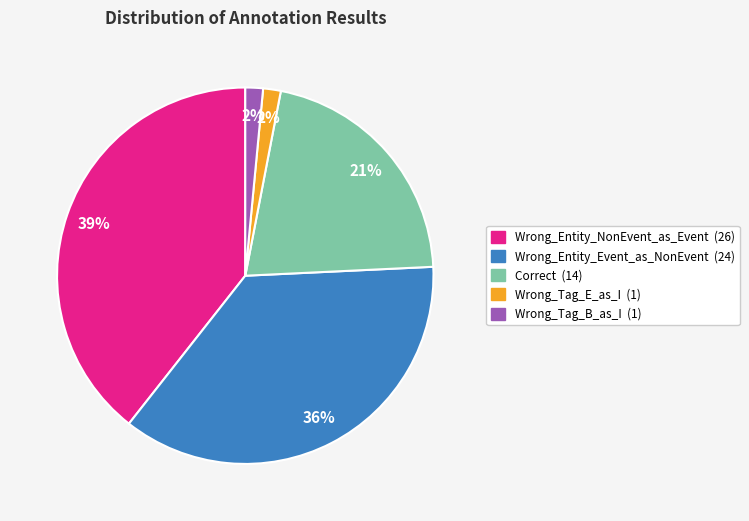

Between Wrong_Tag_B_as_I and Correct, which is larger?

Correct